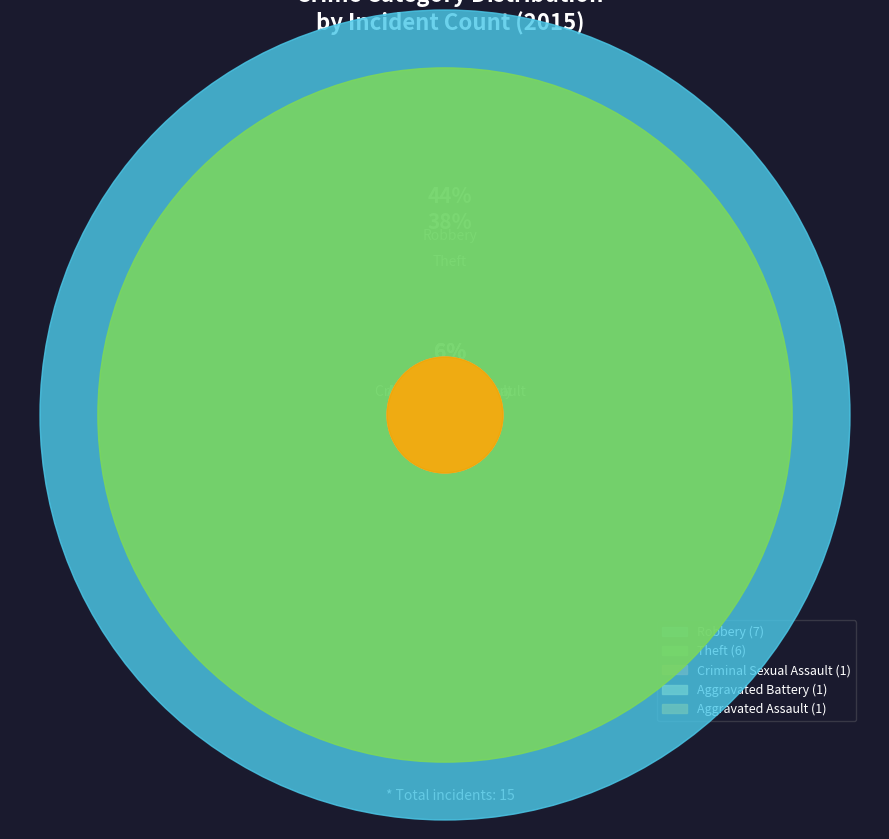

What is the smallest slice in the pie chart?

Aggravated Assault